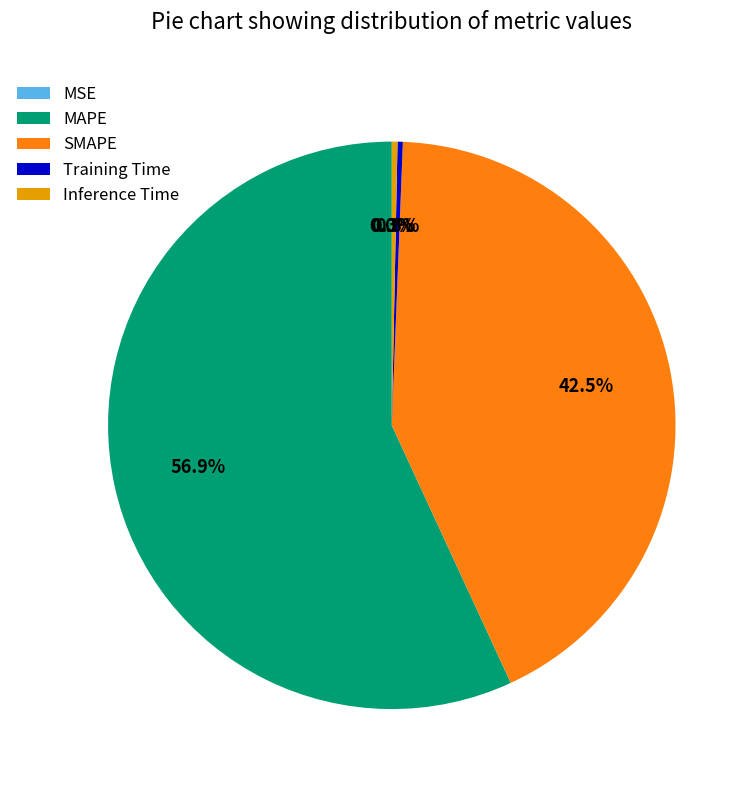

Does any single category account for the majority?

Yes